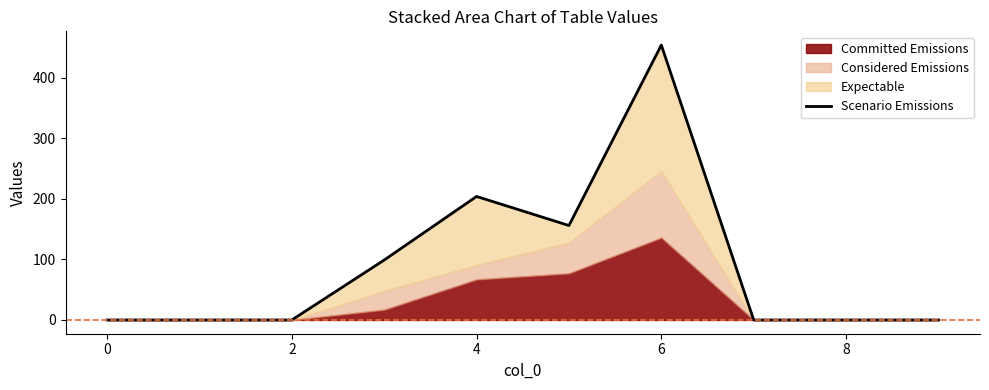

What is the maximum value shown in the chart?

454